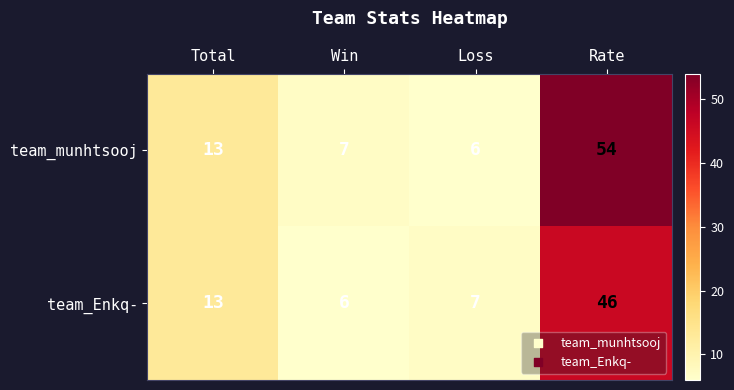

What is the difference between the team_Enkq- values at Loss and Total?

6